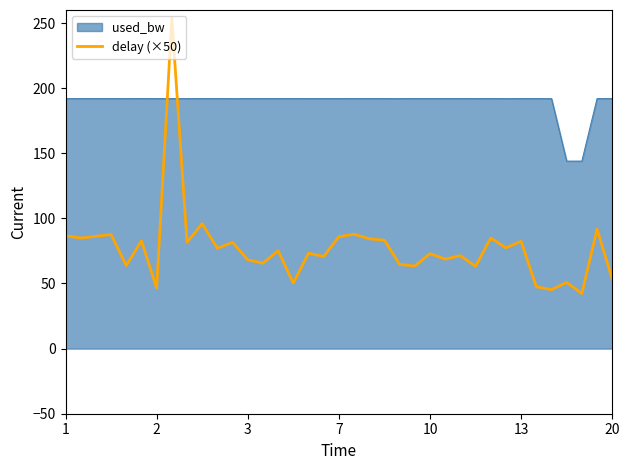

What is the smallest value displayed?

42.3